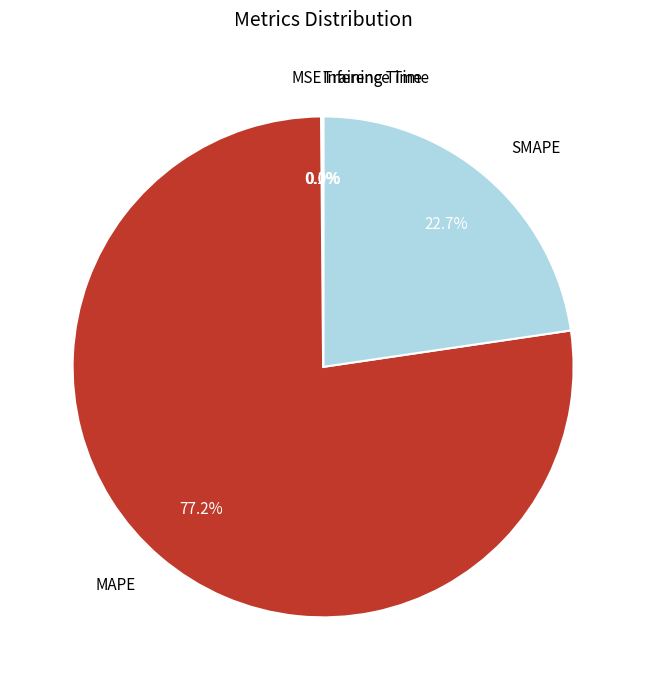

To the nearest percent, what percentage of the pie is MAPE?

77%